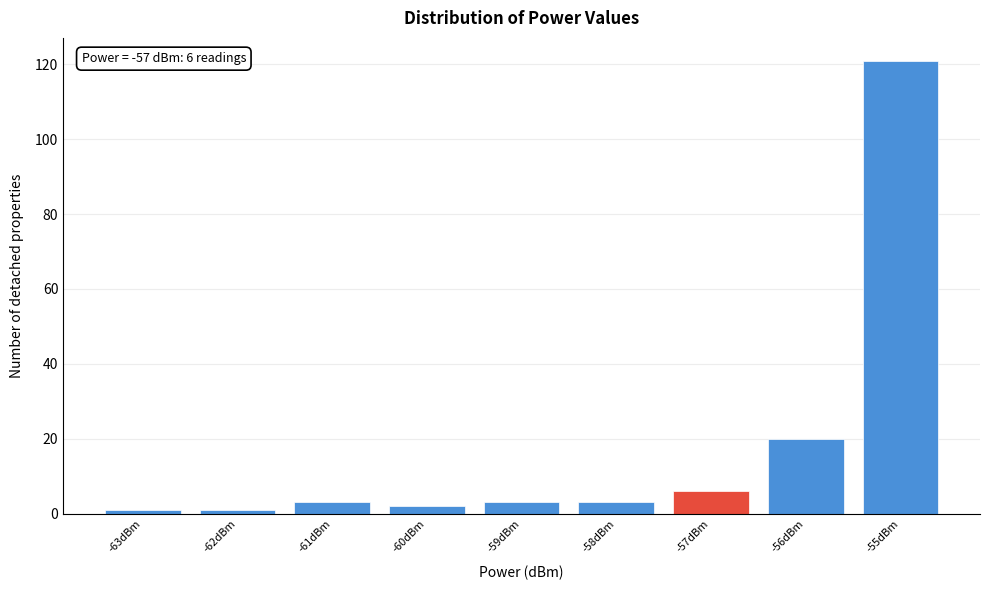

Which range on the x-axis has the tallest bar?

-55.5 to -54.5